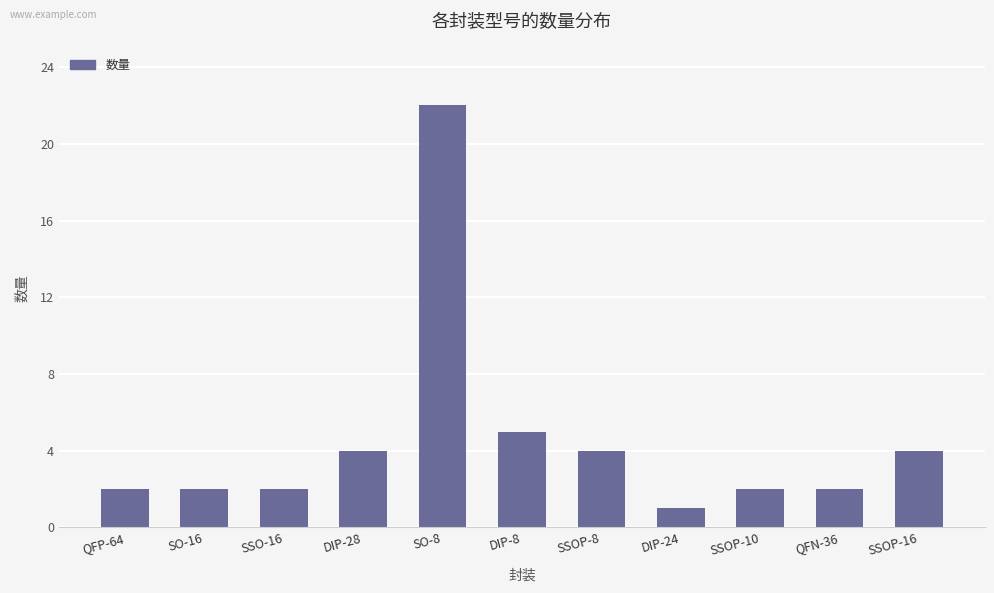

Reading right to left, list all the values displayed in this chart.

4	2	2	1	4	5	22	4	2	2	2